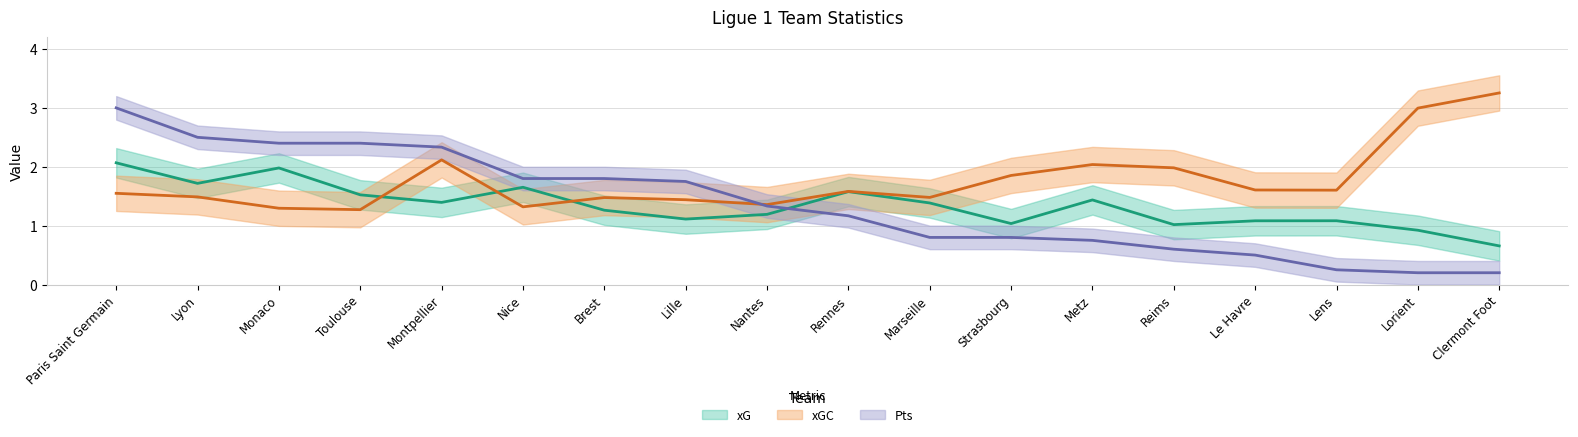

What is the total value across all series at Marseille?

3.7